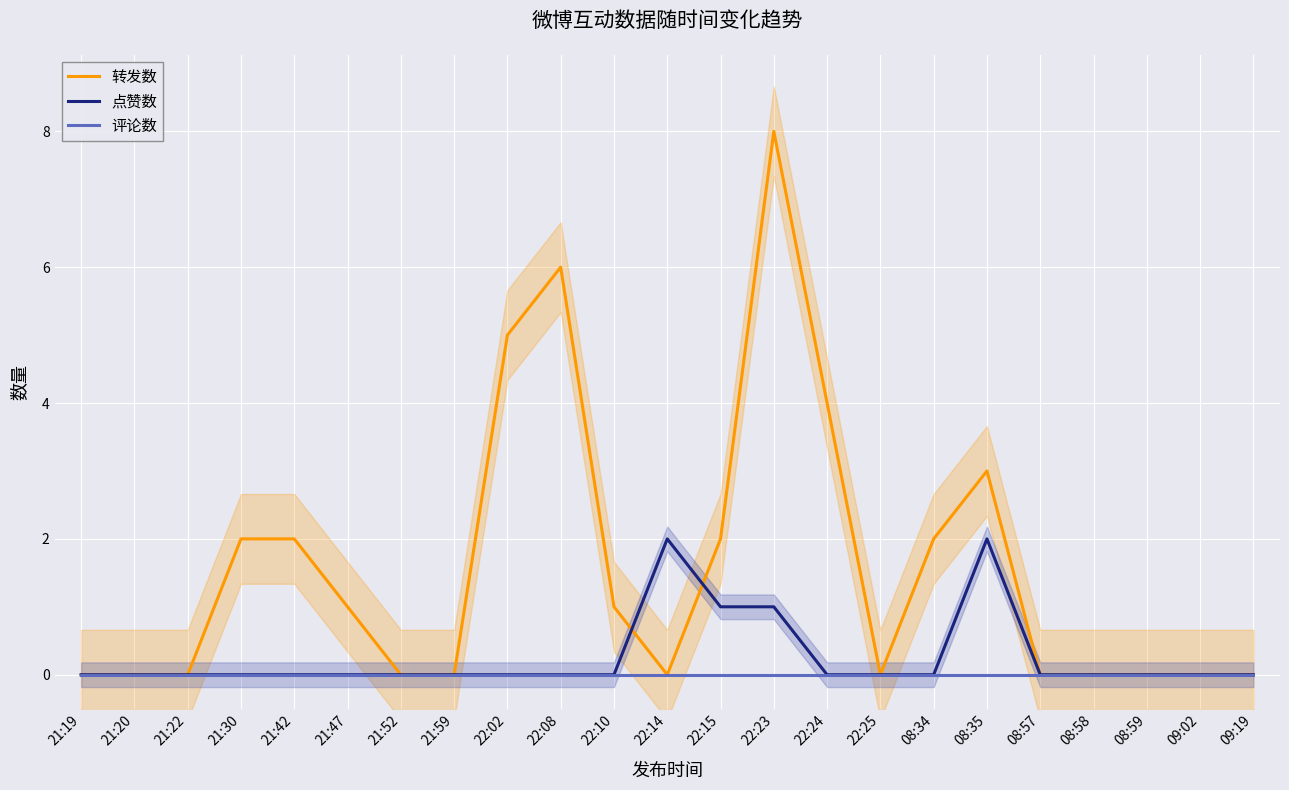

True or false: 点赞数 has more than 1 interior local peaks.

True